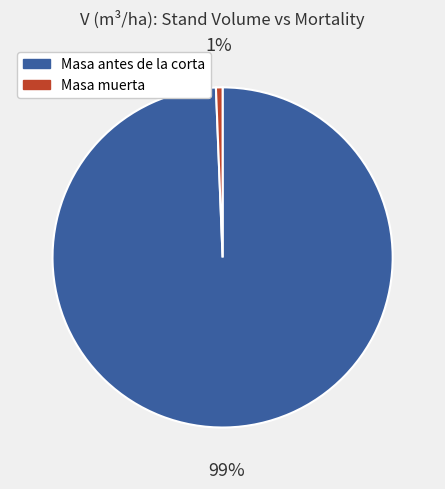

How many slices are in this pie chart?

2